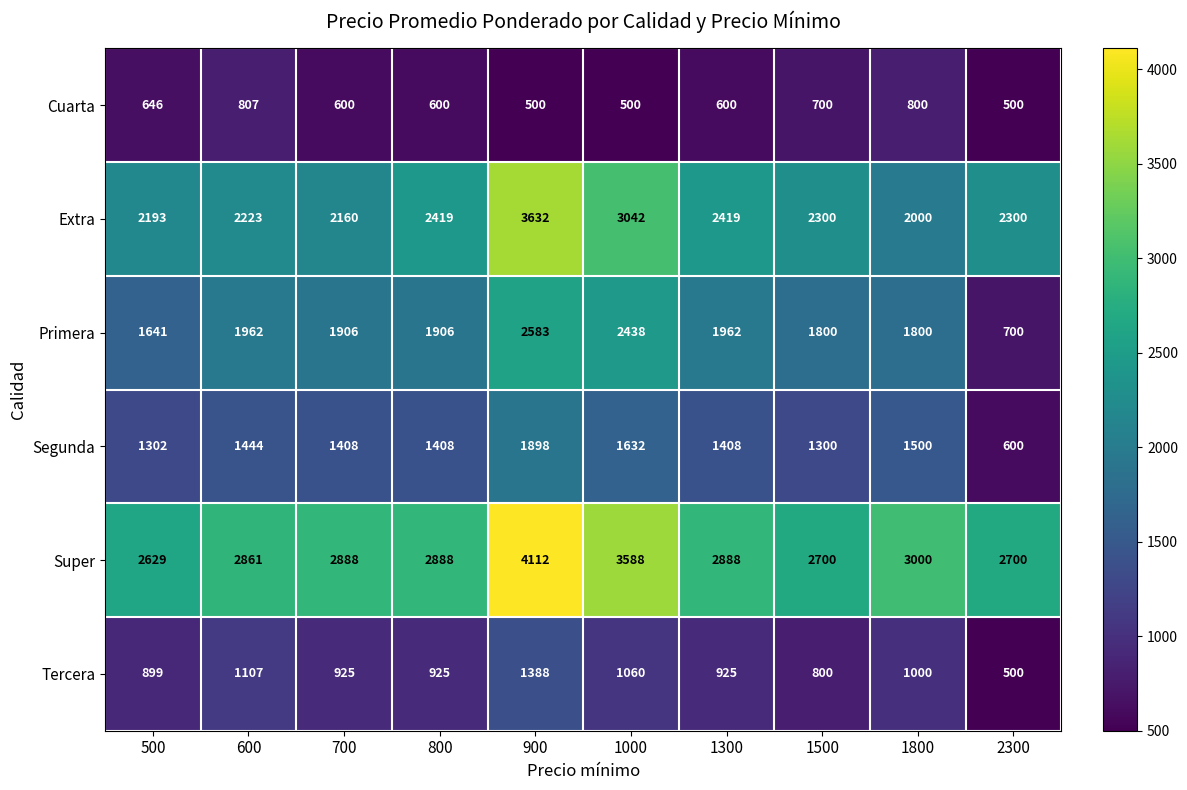

Rank the series by their maximum value, from lowest to highest.

Cuarta, Tercera, Segunda, Primera, Extra, Super